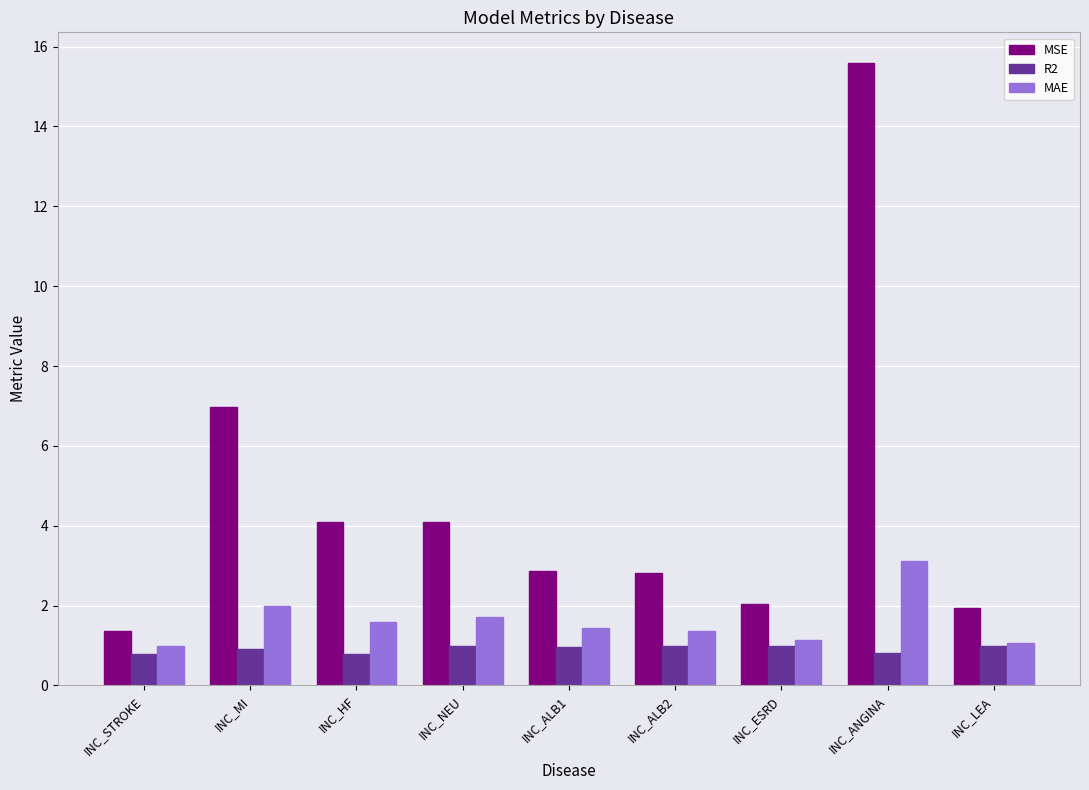

What are all the series names shown in the legend?

MSE, R2, MAE